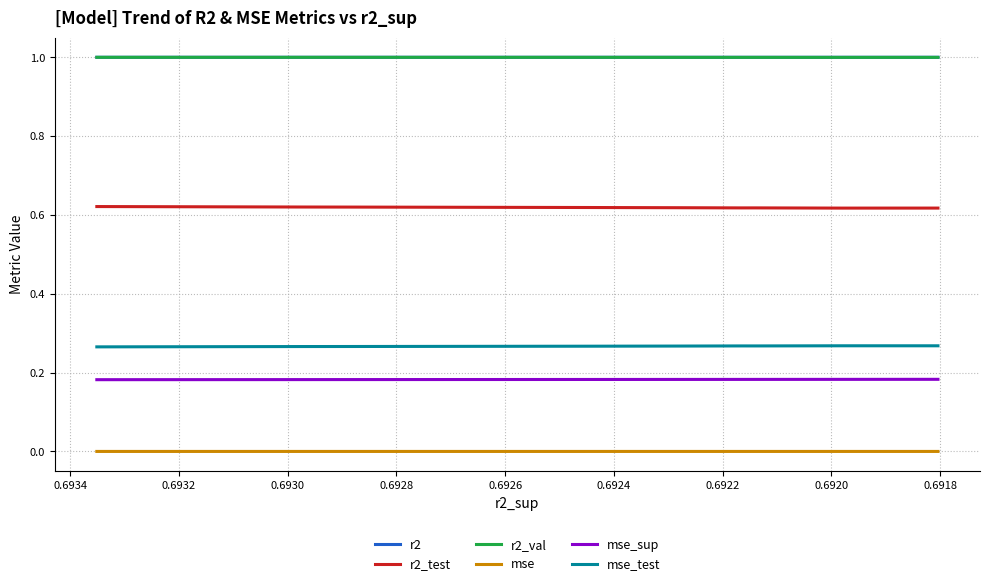

How many distinct data groups are displayed?

6